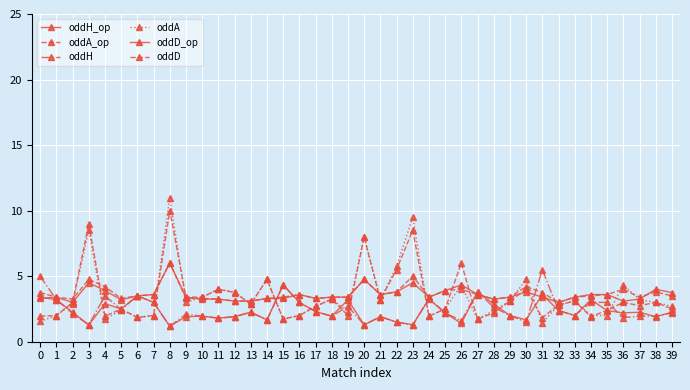

Does the chart have visible grid lines?

Yes